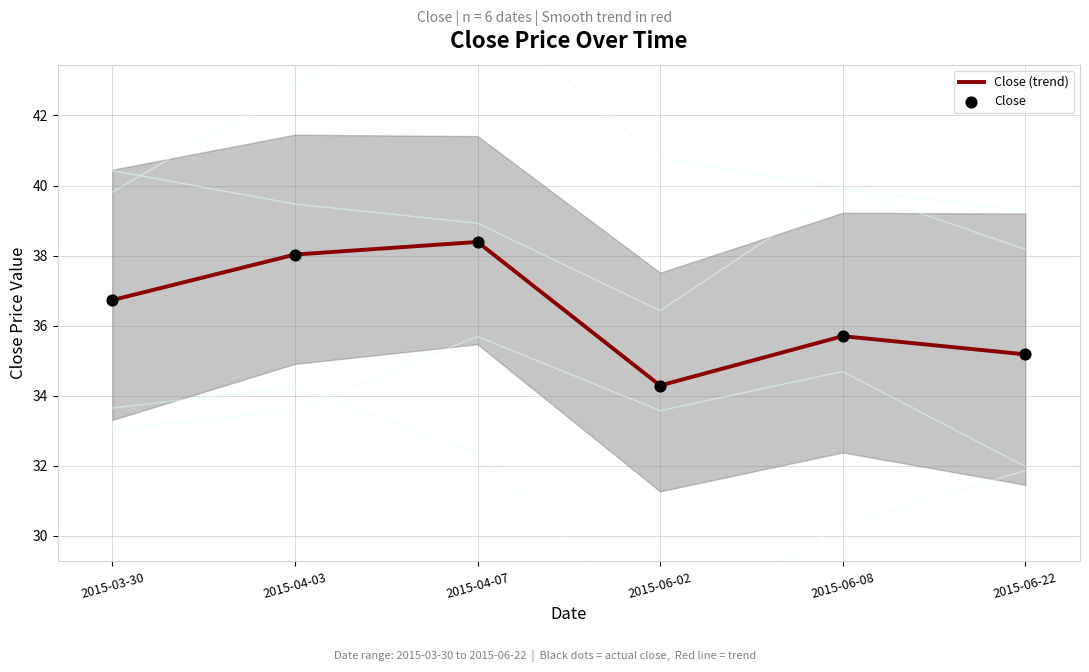

What are all the series names shown in the legend?

Close (trend), Close